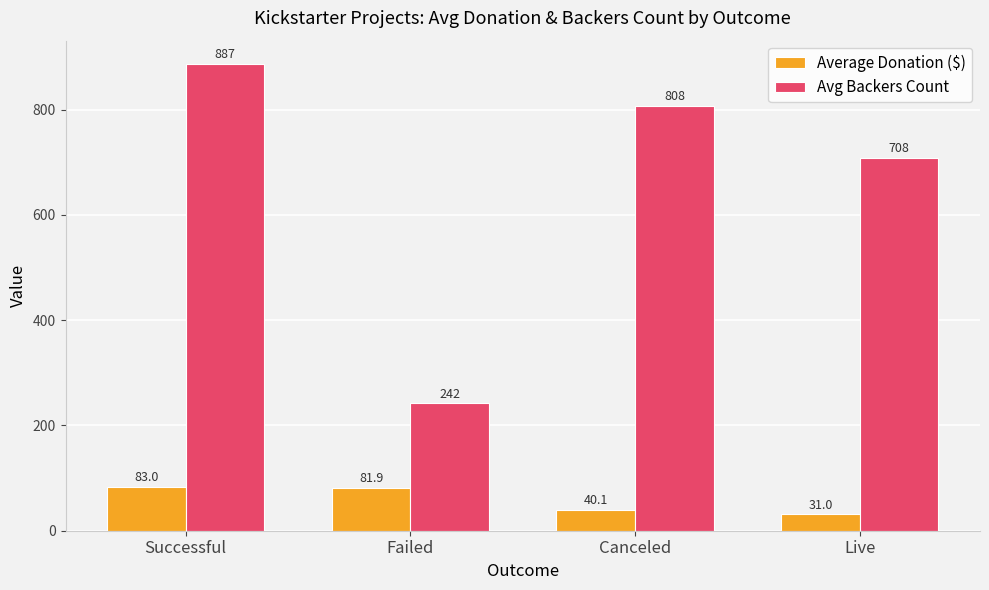

At how many categories does at least one series exceed 821?

1